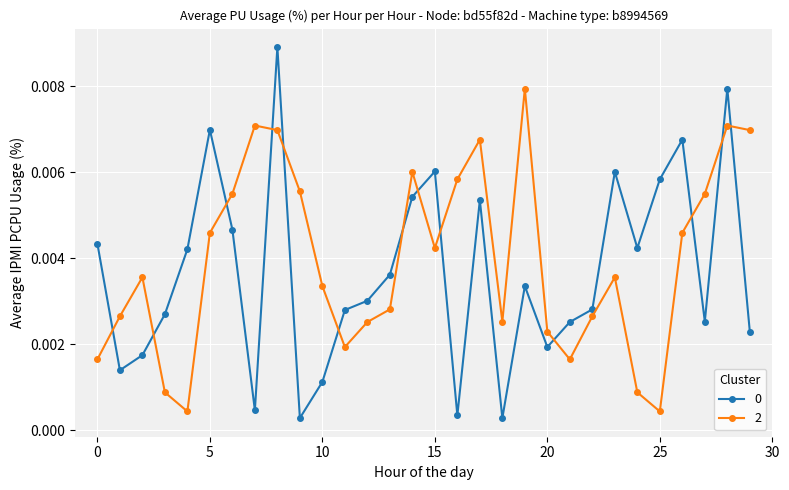

True or false: 0 and 2 intersect in this chart.

True